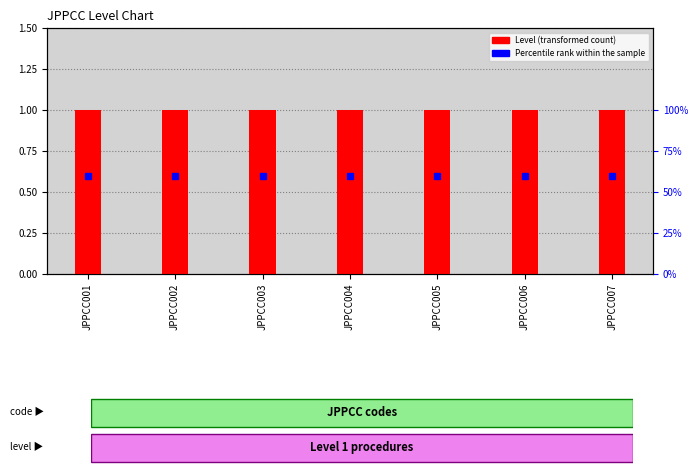

Rank the series by their average value, from highest to lowest.

Level (transformed count), Percentile rank within the sample